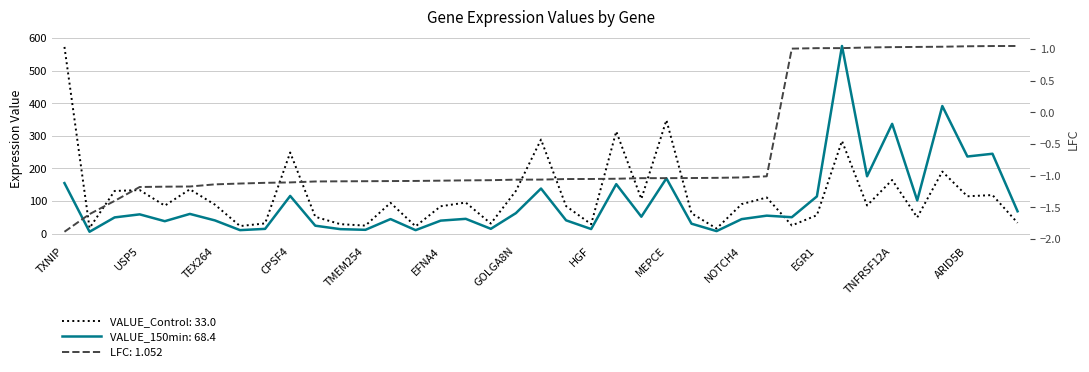

The VALUE_150min series shows 391.8 at SAMD4A. True or false?

True